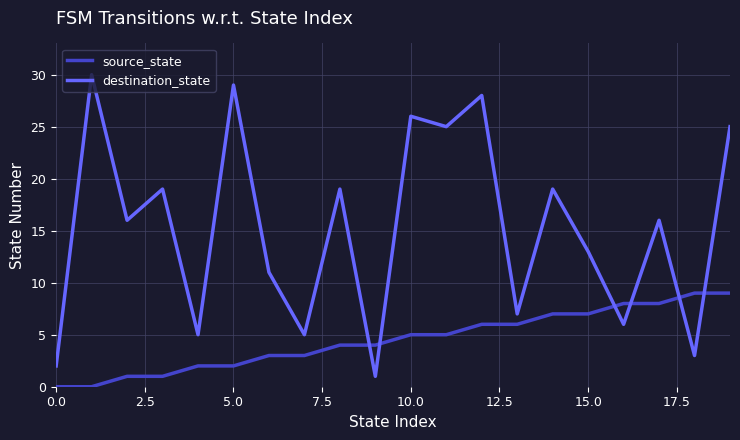

What is the highest value of the destination_state series?

30